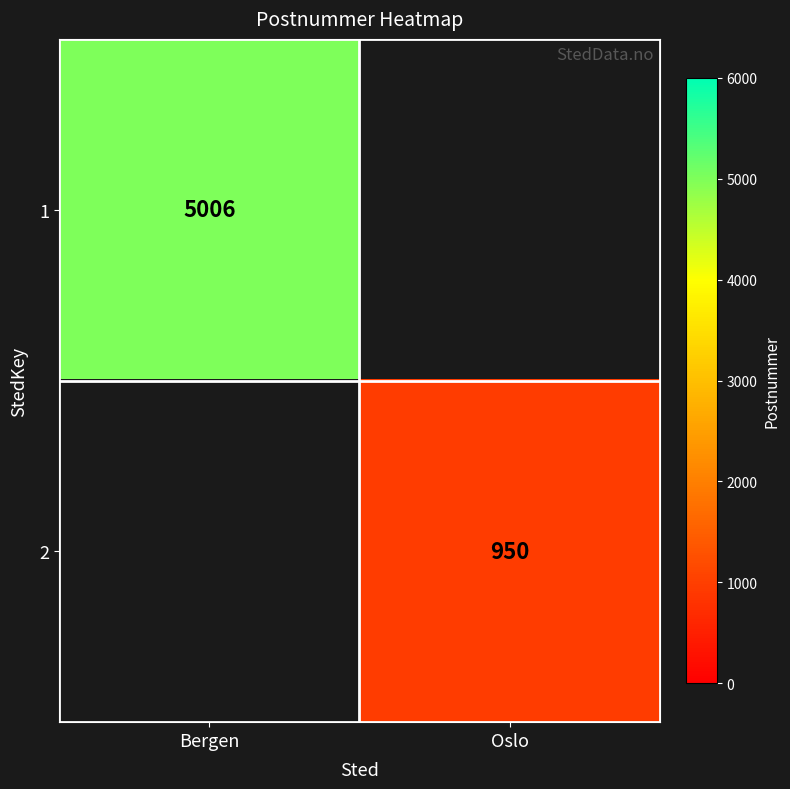

True or false: 2 has a value of 950 at Oslo.

True